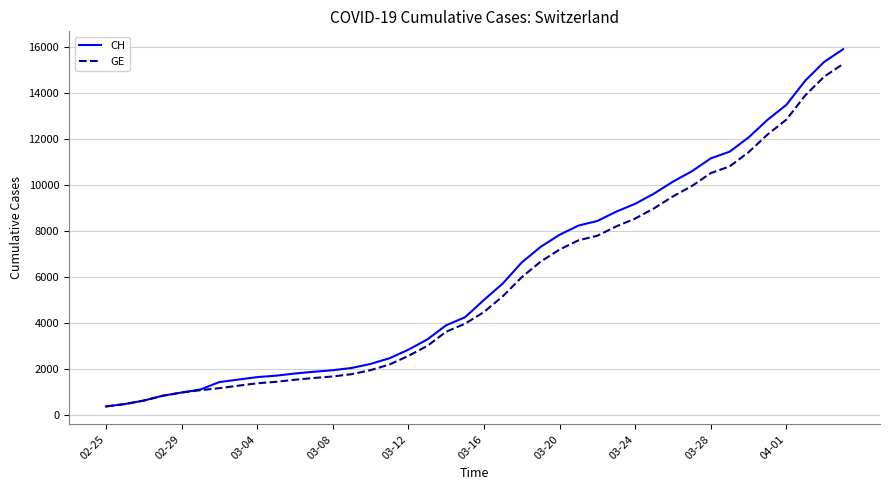

Which series has the widest spread of values?

CH